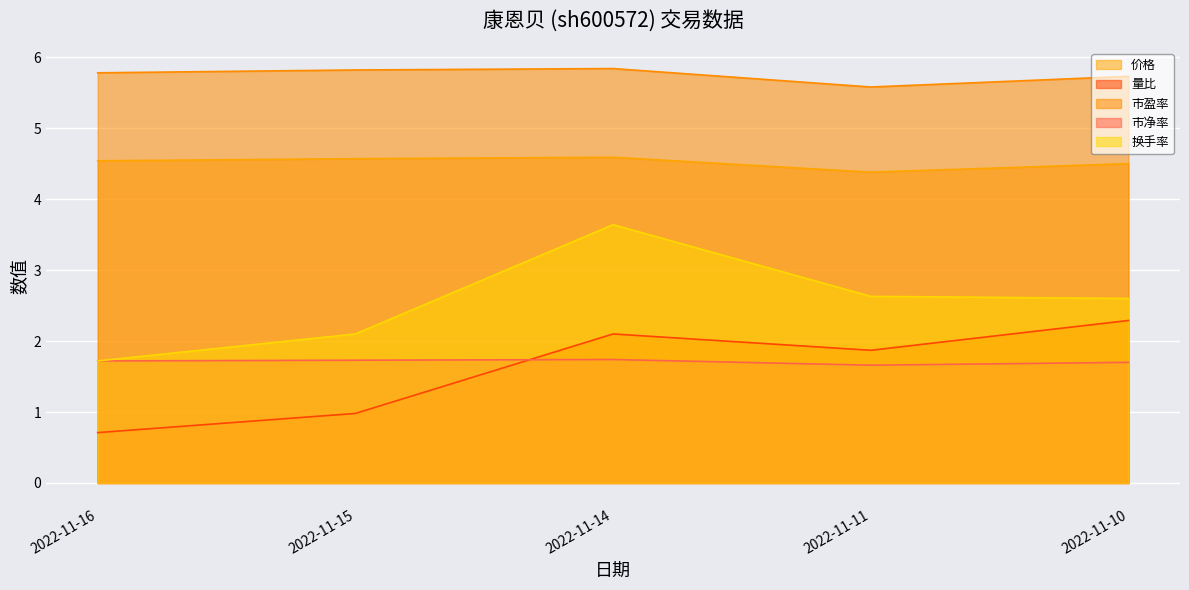

How many interior local peaks does the 市净率 series have?

1